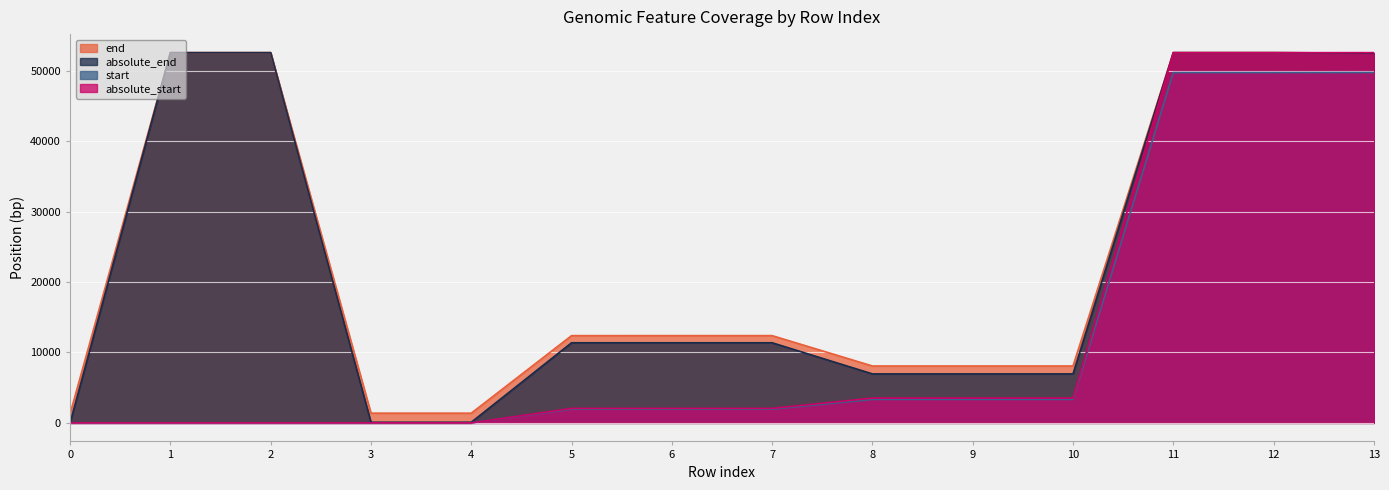

What are all the series names shown in the legend?

end, absolute_end, start, absolute_start